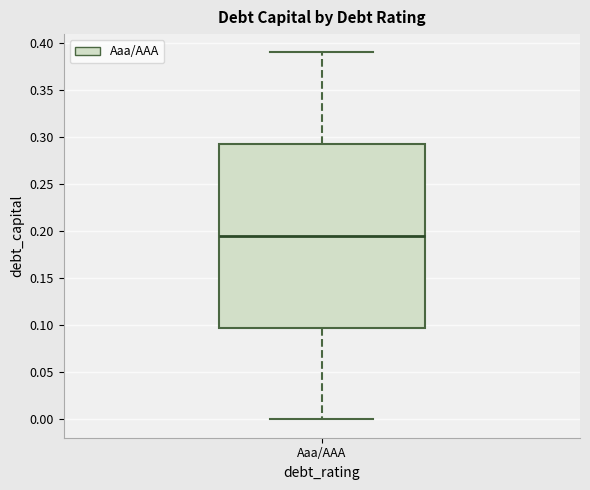

Read this box plot against the y-axis: the position of the median line, the range covered by the box, and the ends of both whiskers. The values are not printed on the chart, so give them approximately, as read against the axis.

median 0.195, box 0.100 to 0.295, whiskers 0.000 to 0.390